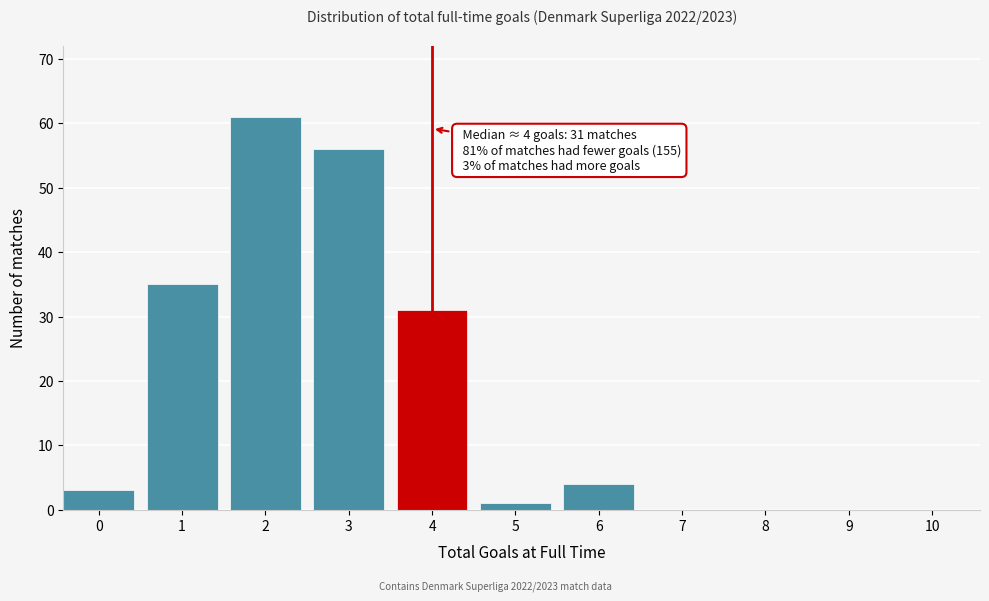

Reading right to left, extract all data points from this chart.

10=0	9=0	8=0	7=0	6=4	5=1	4=31	3=56	2=61	1=35	0=3